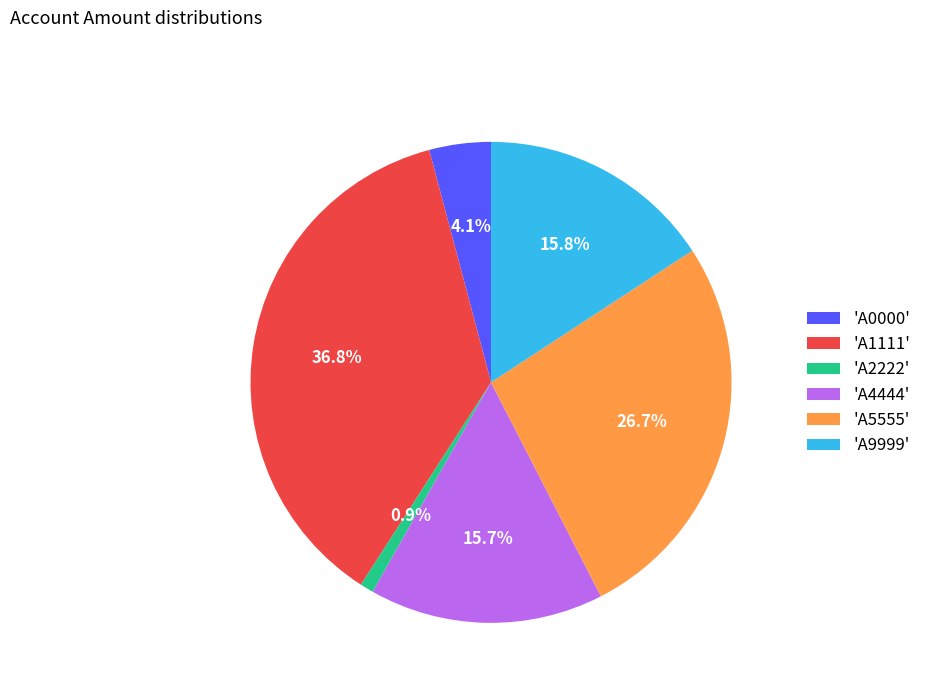

What percentage is NOT represented by 'A9999'?

84.2%